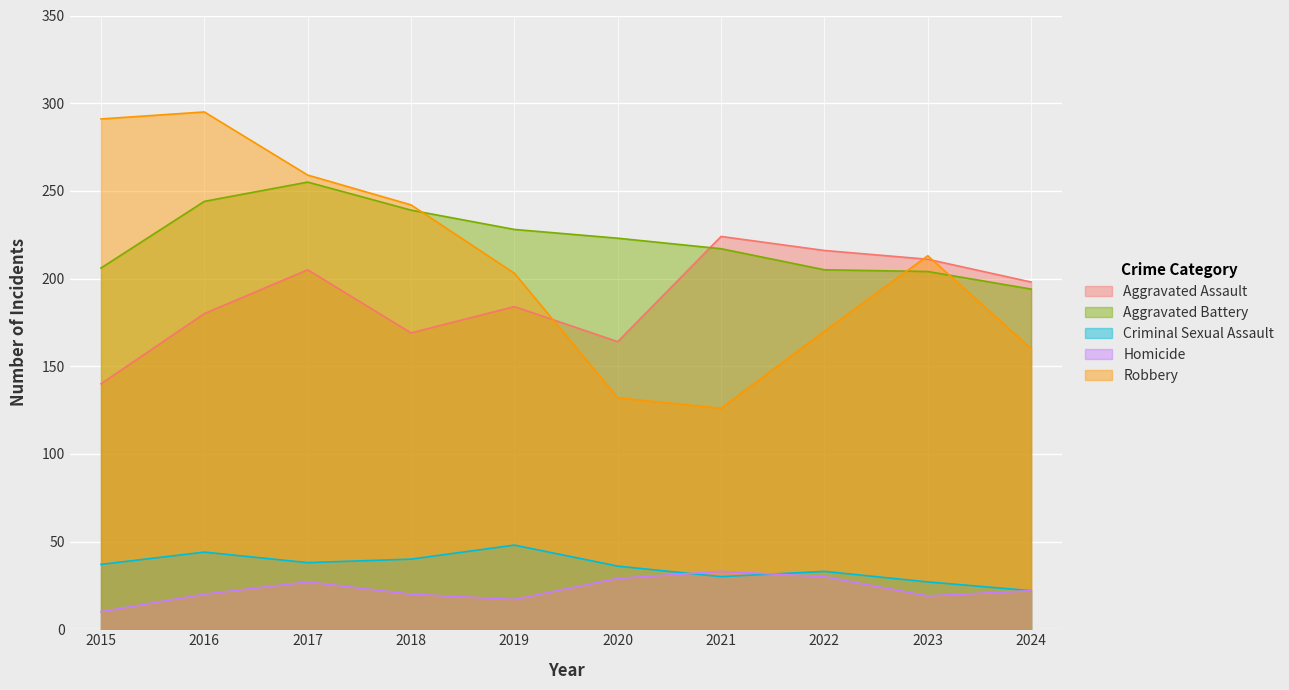

Read the Aggravated Assault value at 2019, to the nearest 10.

180